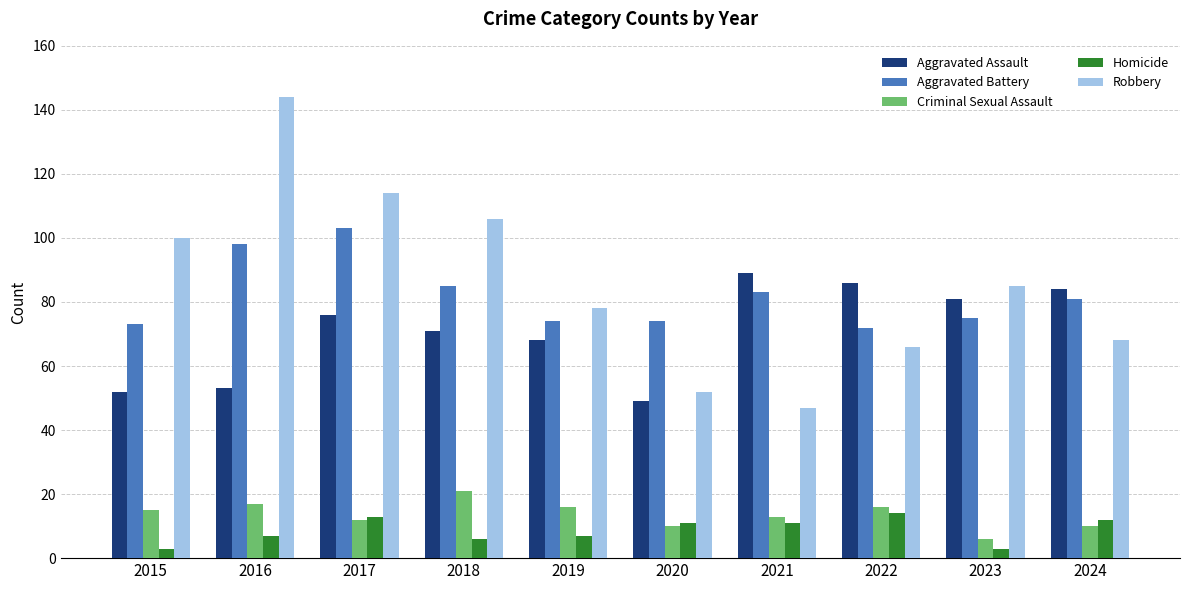

Which label corresponds to the largest value in the chart?

2016